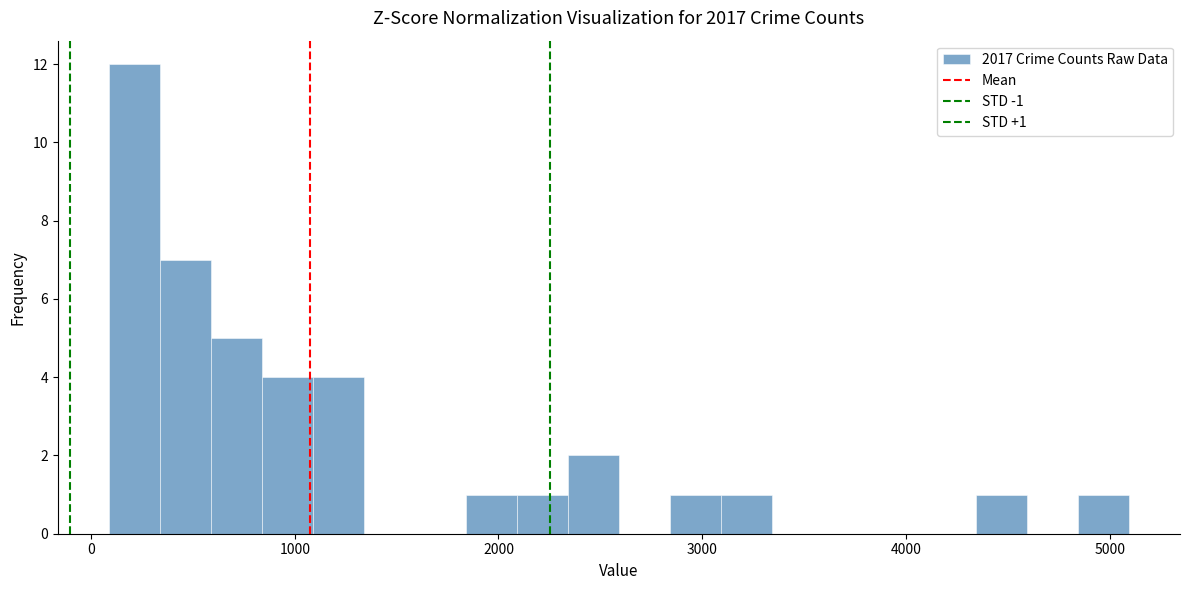

Around what value on the x-axis is the tallest bar? Give the approximate position of its centre, as read against the axis.

200